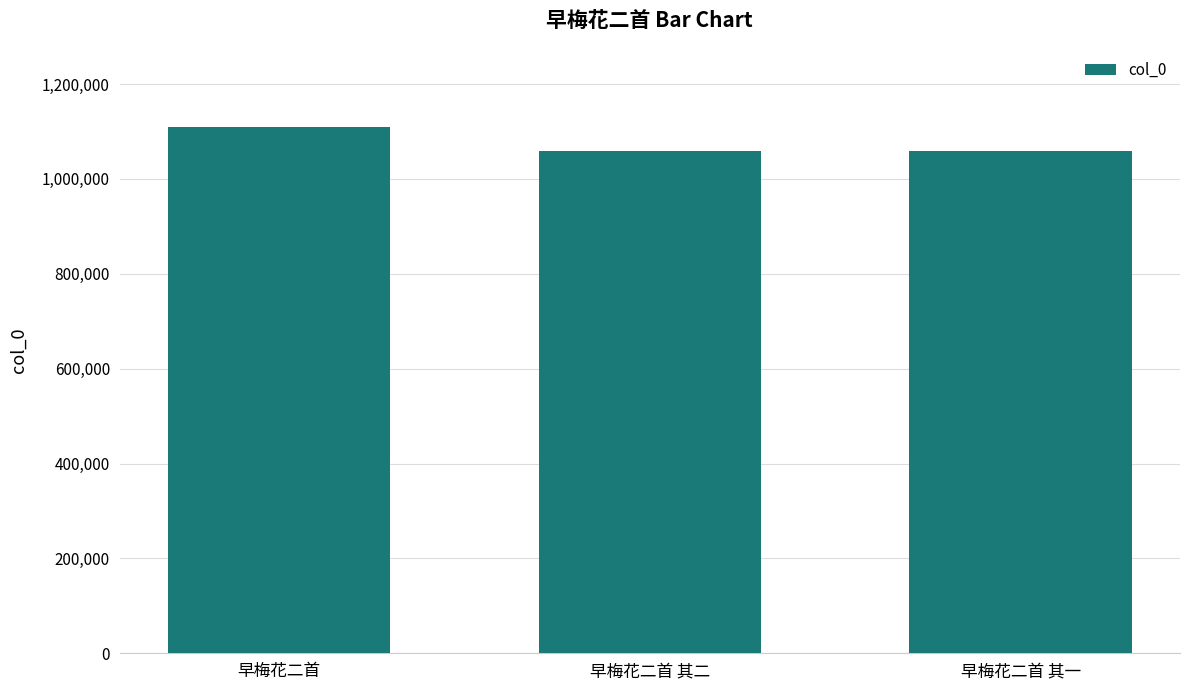

What is the ratio of the value at 早梅花二首 to the value at 早梅花二首 其二?

1.0